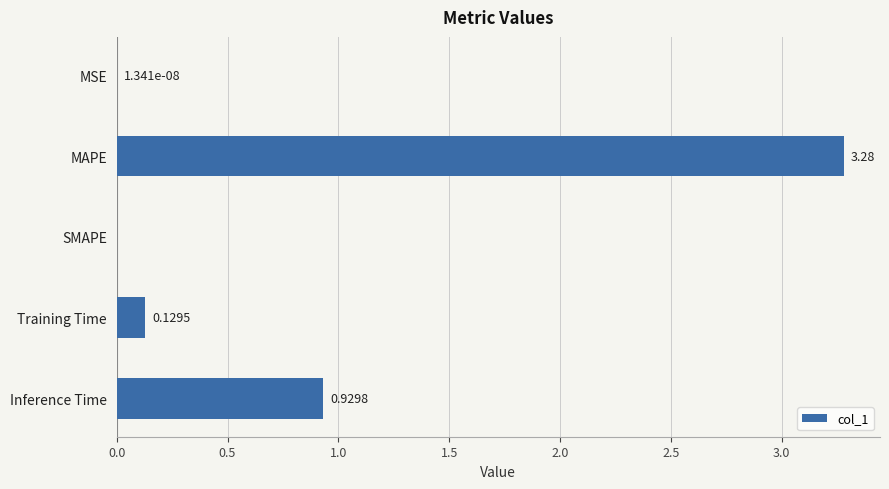

What is the change in value from SMAPE to Training Time?

+0.1